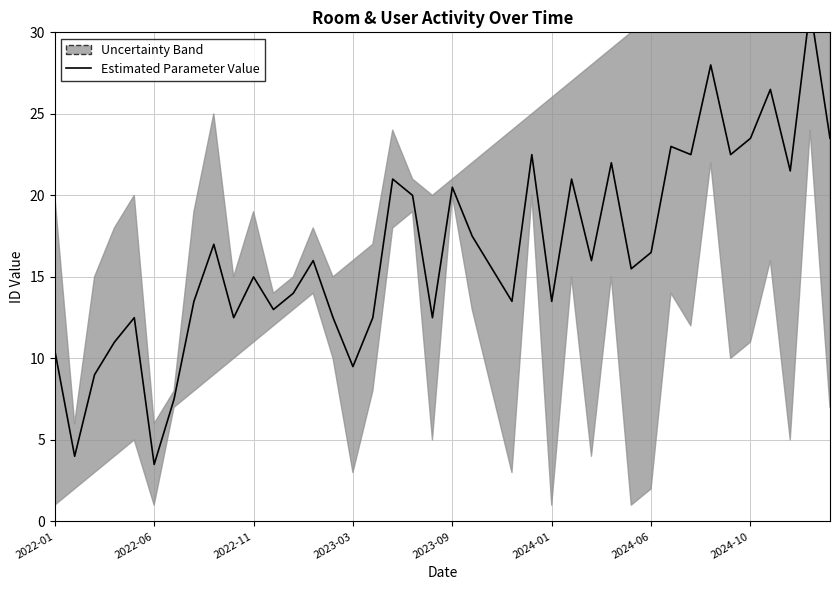

True or false: the data has more than 1 interior local peaks.

True